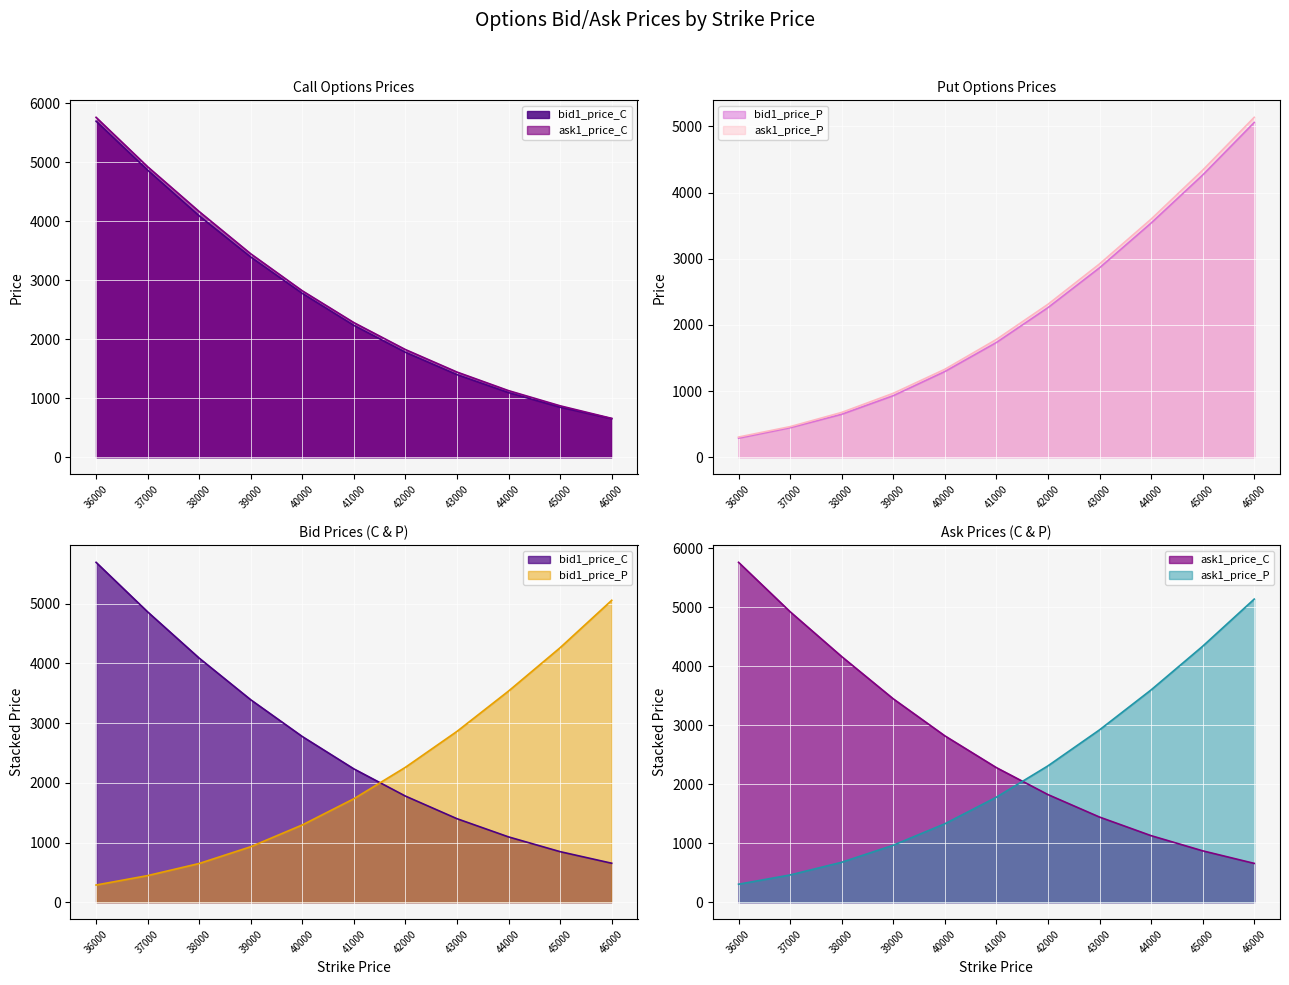

What is the difference between the highest and lowest values at 36000?

5472